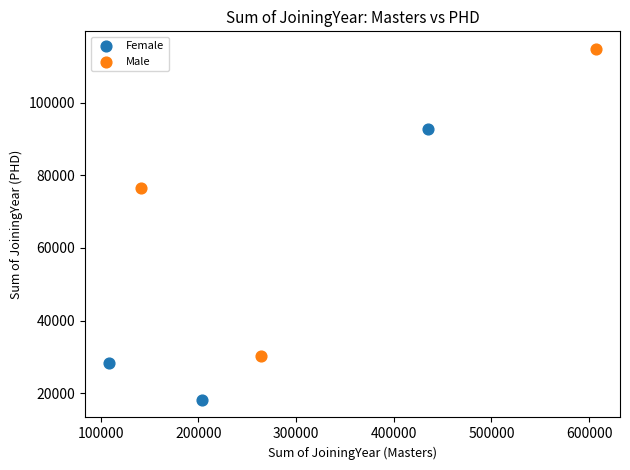

Which series contains the lowest Y value?

Female